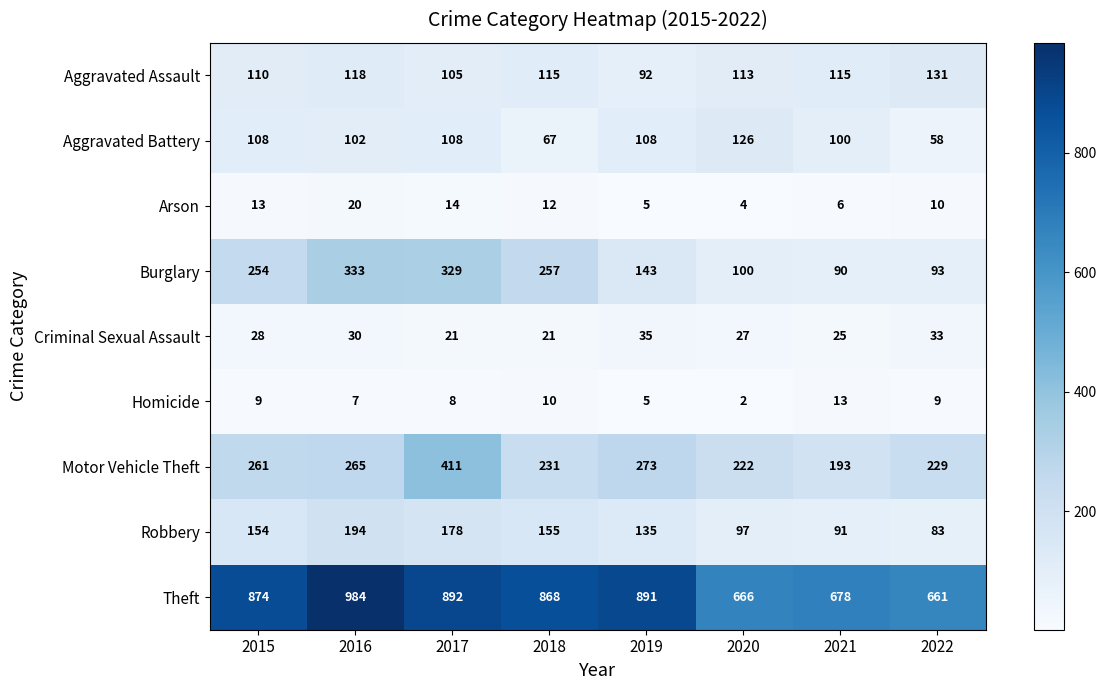

Is it true that Aggravated Assault equals 168 at 2021?

False